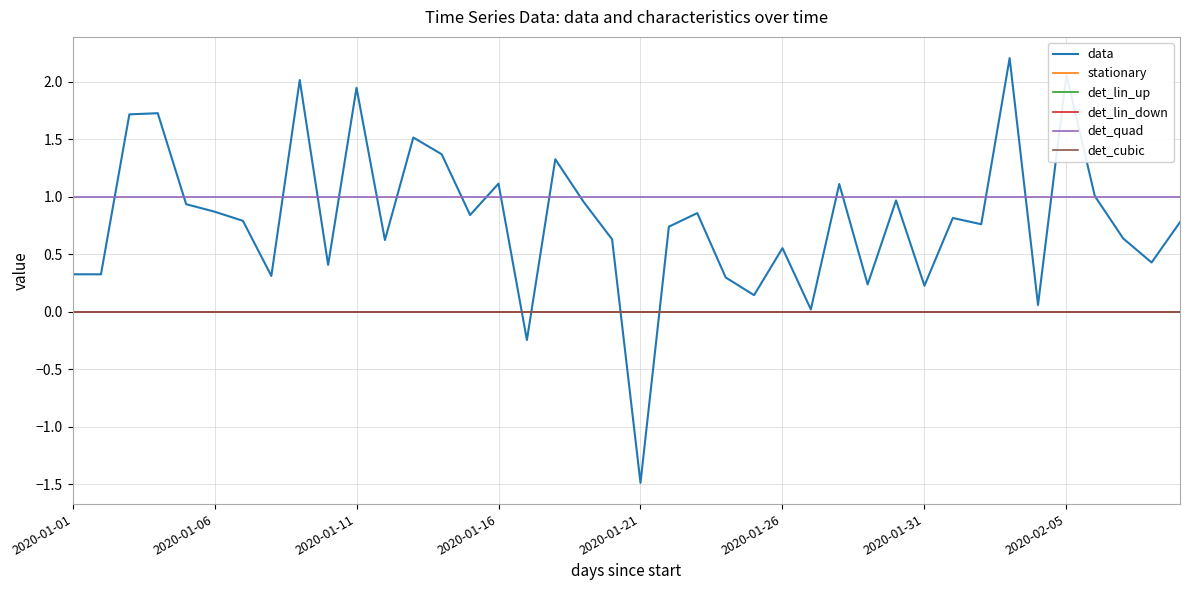

Does the chart display data point markers on the line(s)?

No